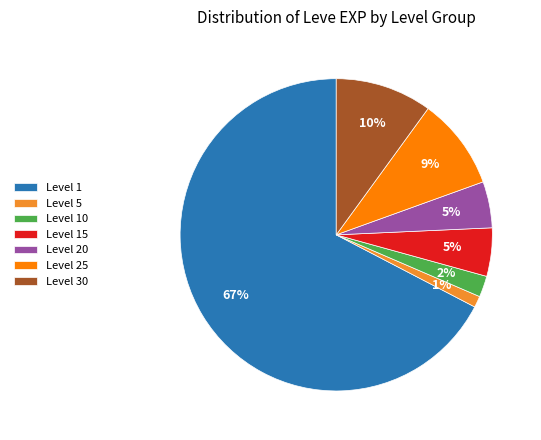

Is the sum of Level 25 and Level 30 greater than half?

No